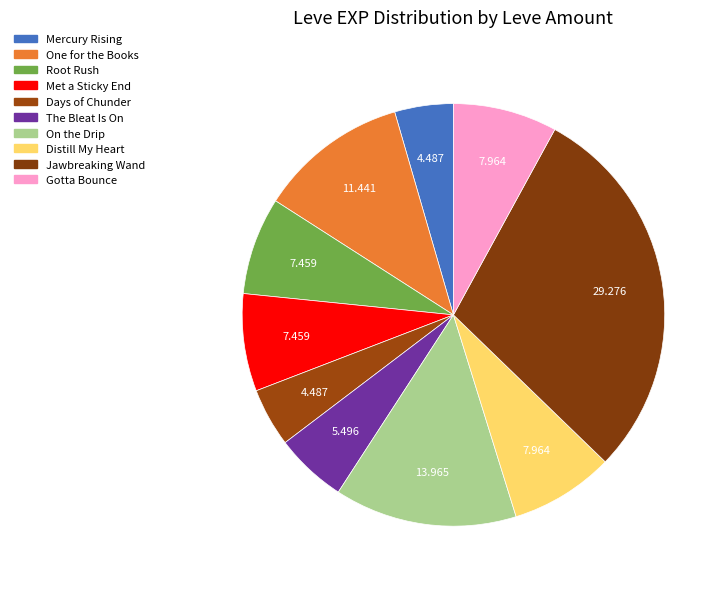

Count the number of slices in the pie.

10